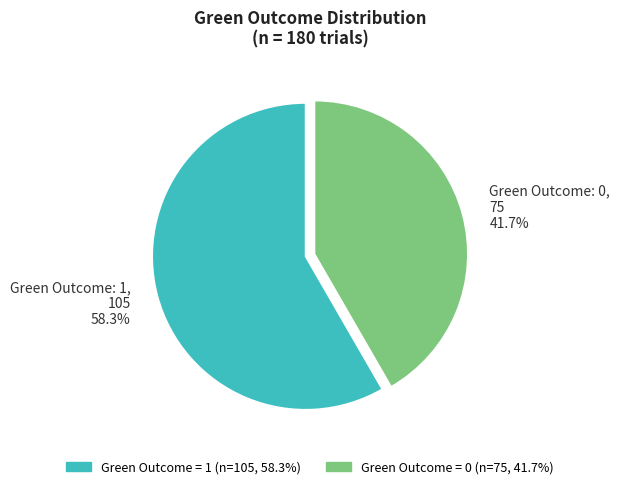

To the nearest percent, what is the difference between the Green Outcome: 1 and Green Outcome: 0 slice percentages?

17%